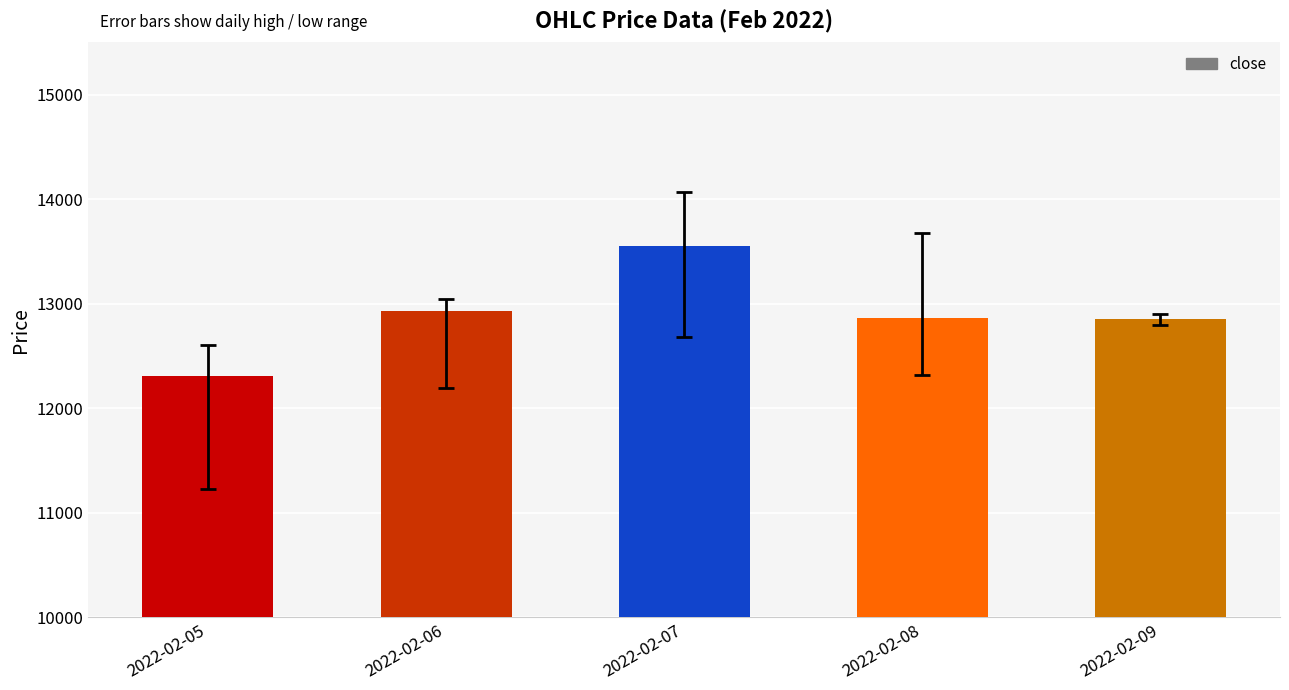

At which category does the chart reach its peak across all series?

2022-02-07